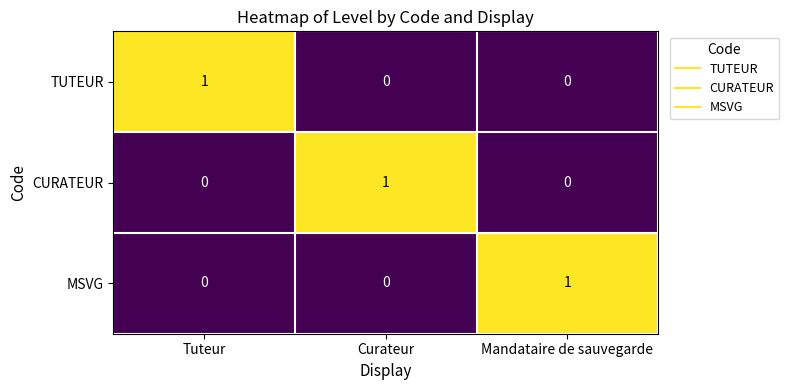

The value of CURATEUR at Curateur is 1. True or false?

True